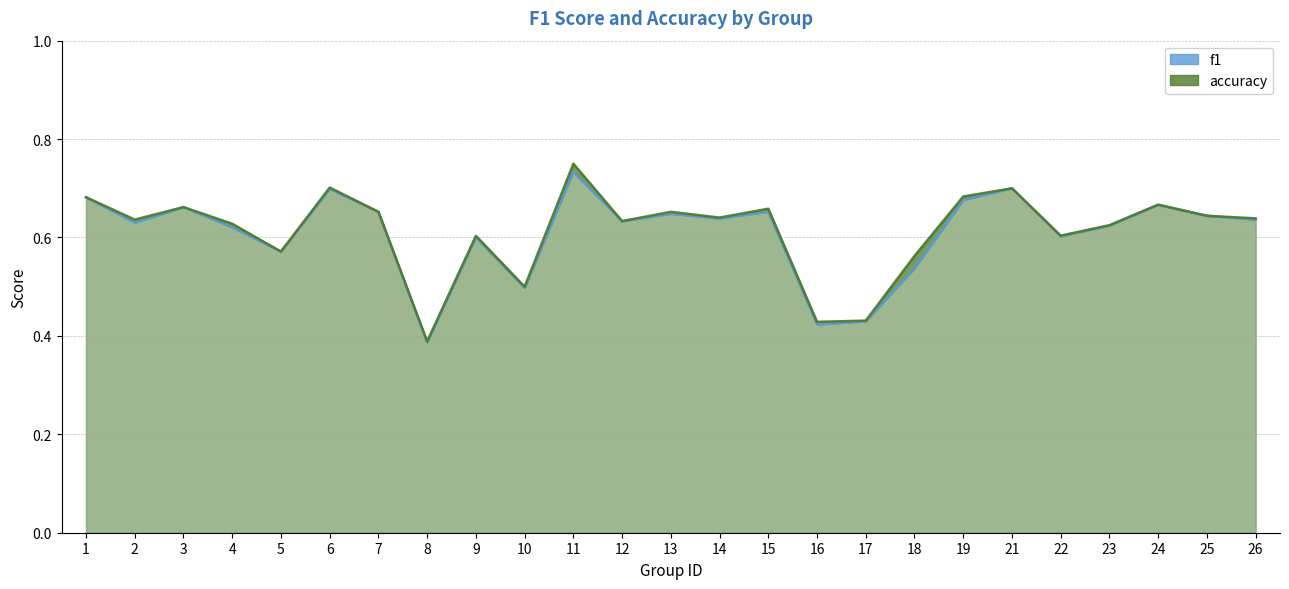

True or false: accuracy and f1 cross at least once.

False